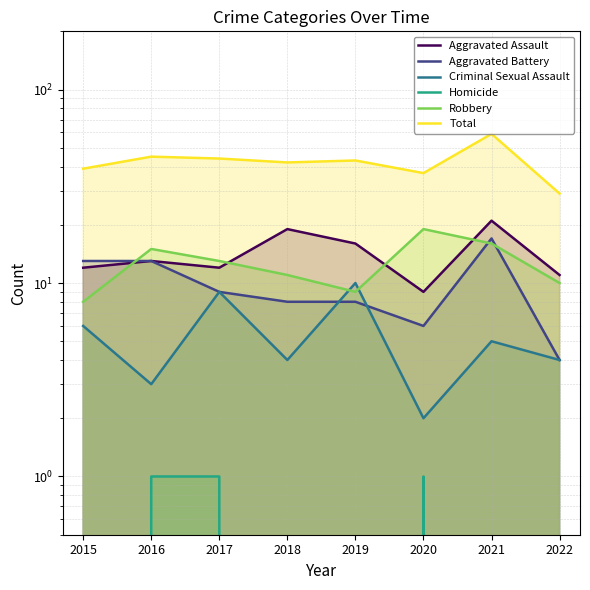

Reading right to left, what are all the values shown in this chart?

Aggravated Assault: 2022=11	2021=21	2020=9	2019=16	2018=19	2017=12	2016=13	2015=12
Aggravated Battery: 2022=4	2021=17	2020=6	2019=8	2018=8	2017=9	2016=13	2015=13
Criminal Sexual Assault: 2022=4	2021=5	2020=2	2019=10	2018=4	2017=9	2016=3	2015=6
Homicide: 2022=0	2021=0	2020=1	2019=0	2018=0	2017=1	2016=1	2015=0
Robbery: 2022=10	2021=16	2020=19	2019=9	2018=11	2017=13	2016=15	2015=8
Total: 2022=29	2021=59	2020=37	2019=43	2018=42	2017=44	2016=45	2015=39